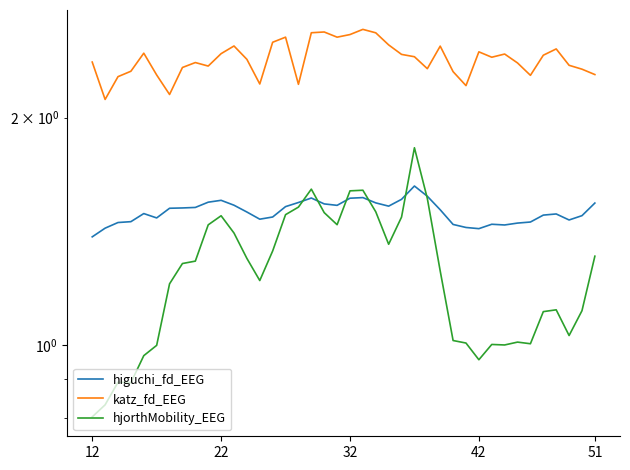

After their last crossing, which series has the higher values: higuchi_fd_EEG or hjorthMobility_EEG?

higuchi_fd_EEG